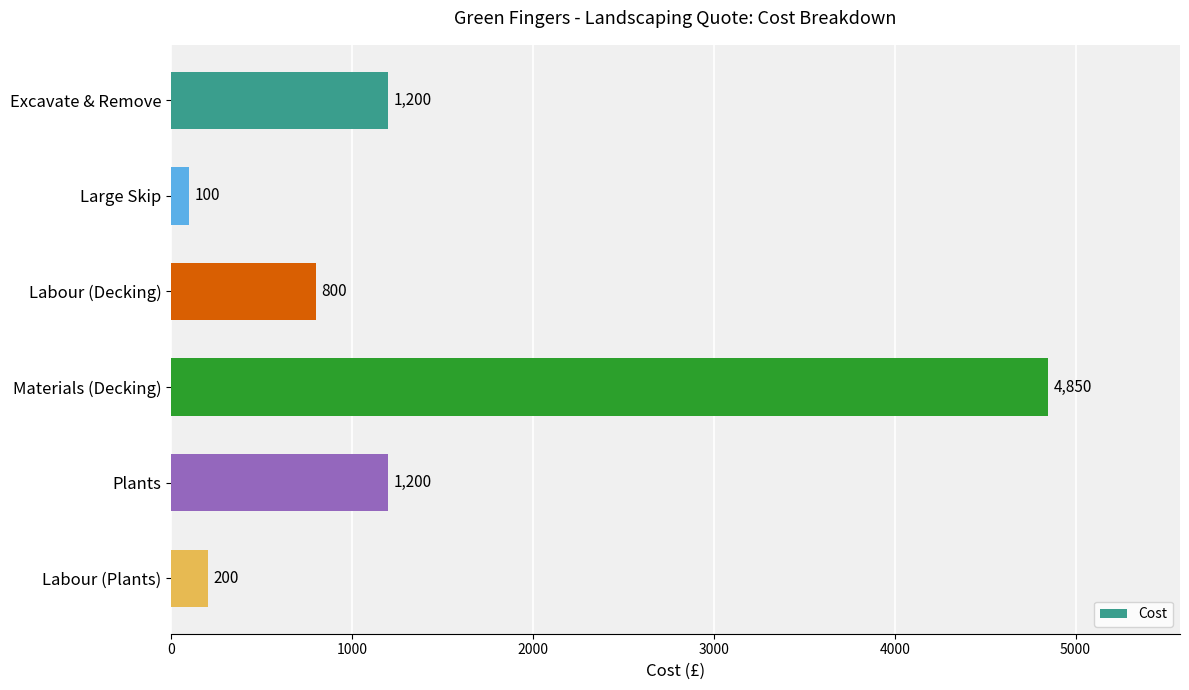

What position from the top is Large Skip?

2